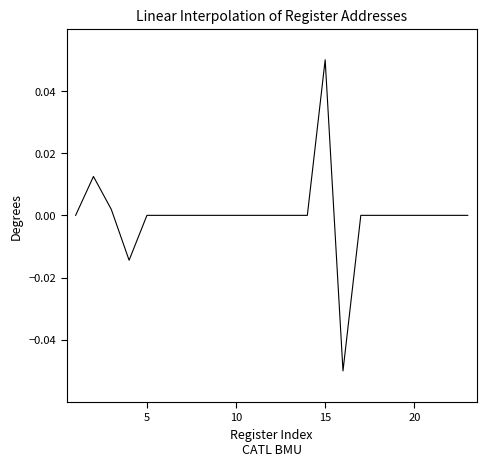

At which category does the chart reach its peak across all series?

15